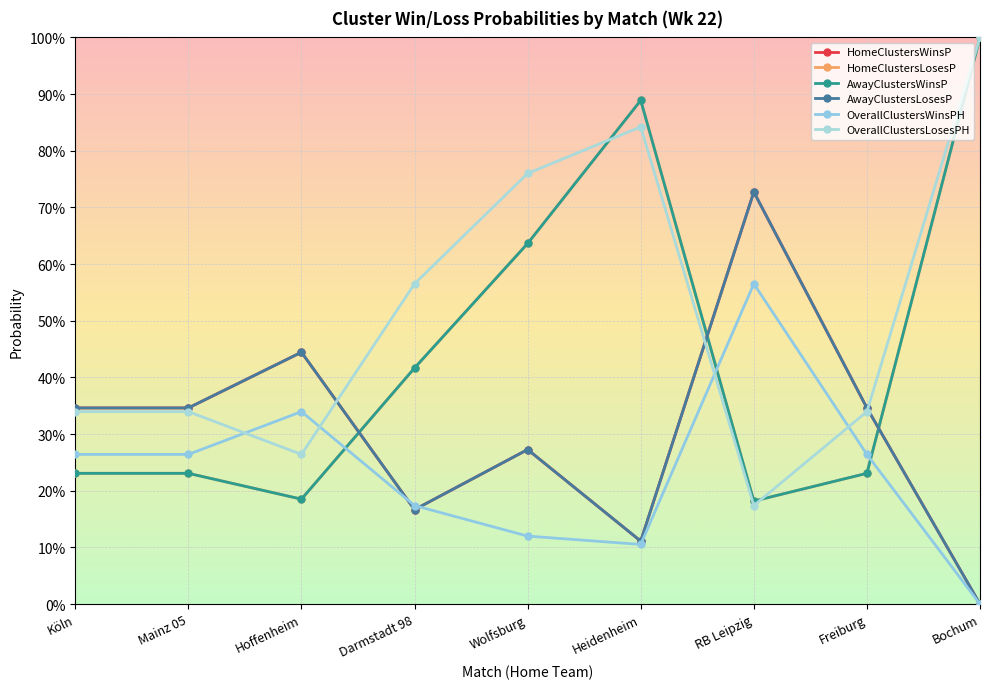

Does the chart have visible grid lines?

Yes